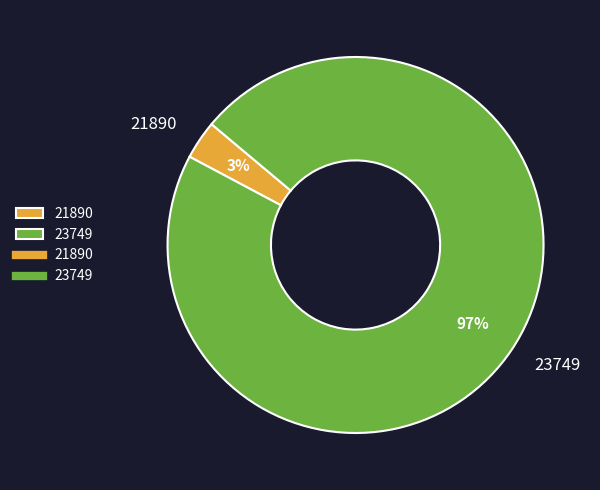

Combined, do 23749 and 21890 account for over 50%?

Yes